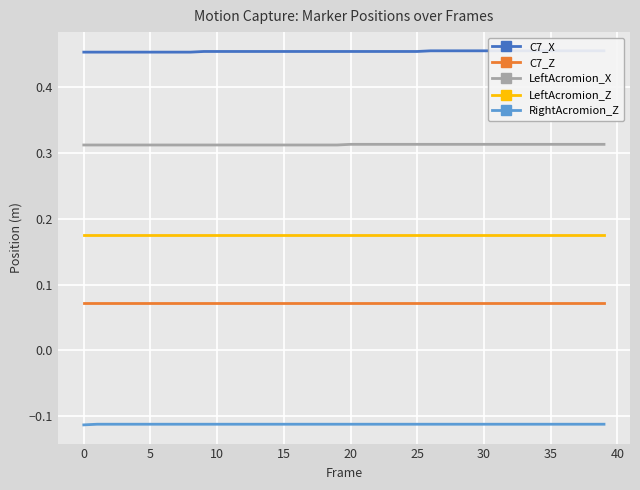

What is the spread (max minus min) of values at 22?

0.6